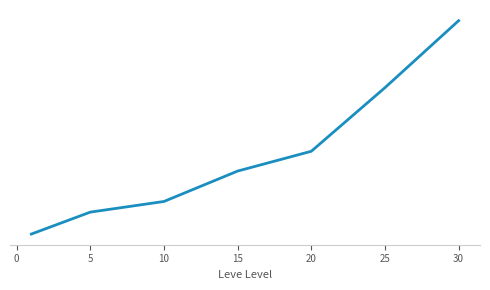

Does the chart have visible grid lines?

No